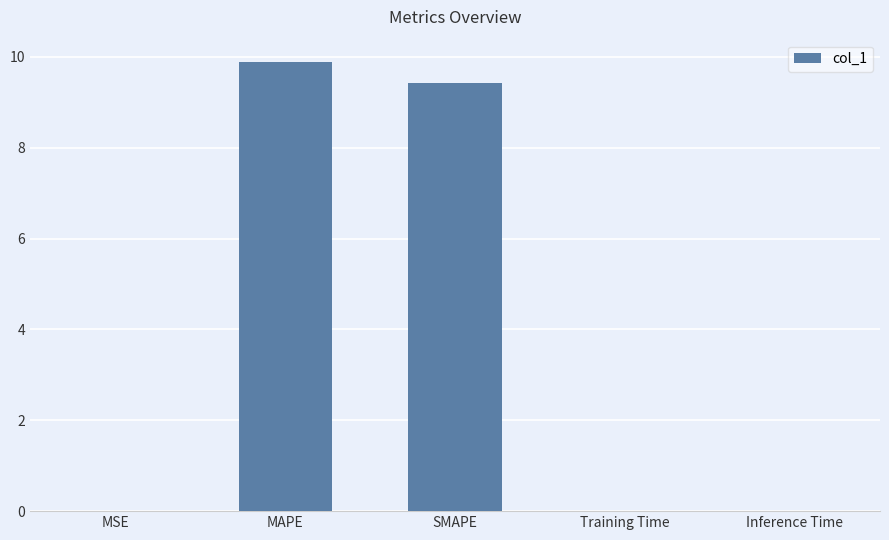

What is the greatest value displayed?

9.9